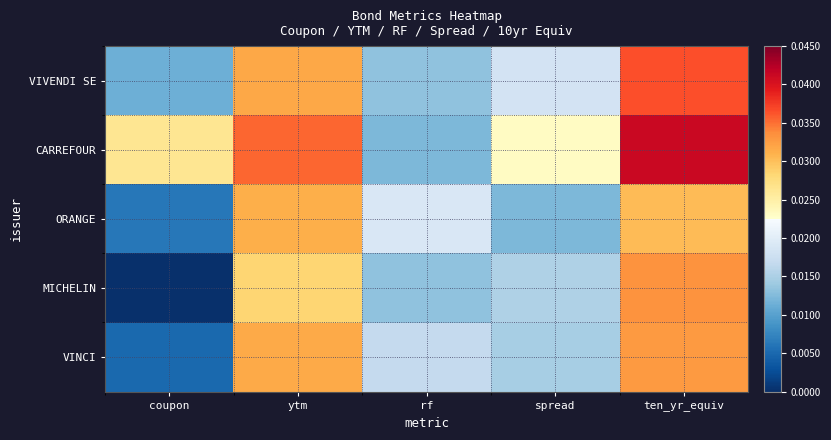

Between coupon and ytm, which series saw the biggest shift?

MICHELIN